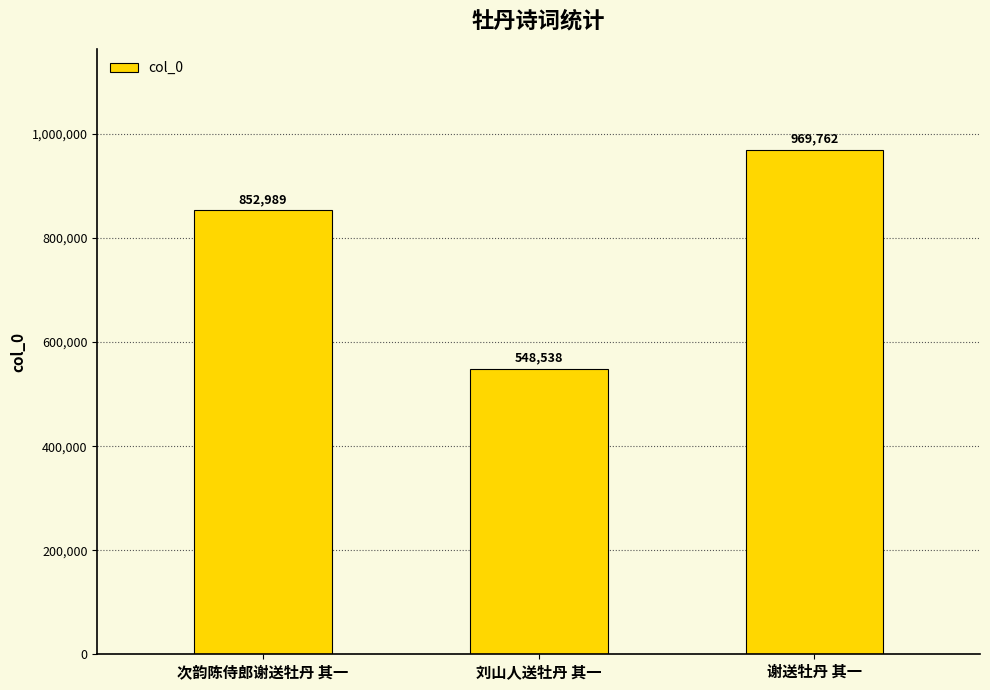

What is the label of the 2nd bar from the right?

刘山人送牡丹 其一